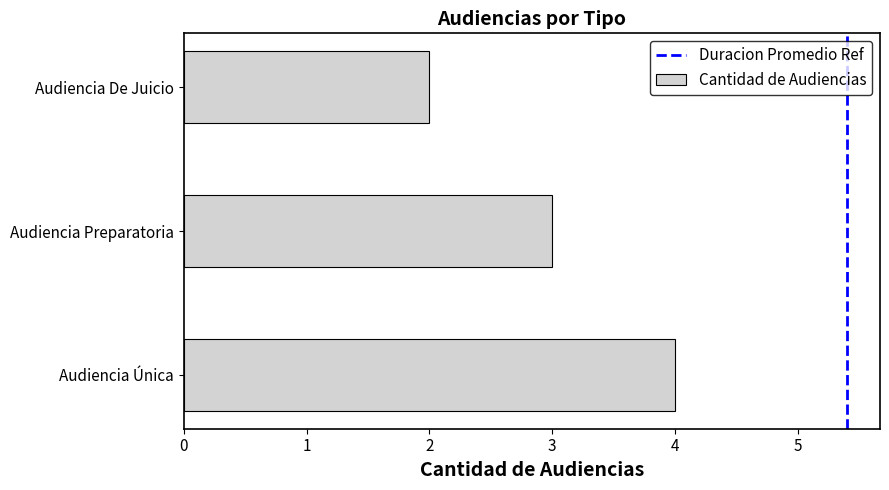

What is the ratio of the value at Audiencia Preparatoria to the value at Audiencia De Juicio?

1.5